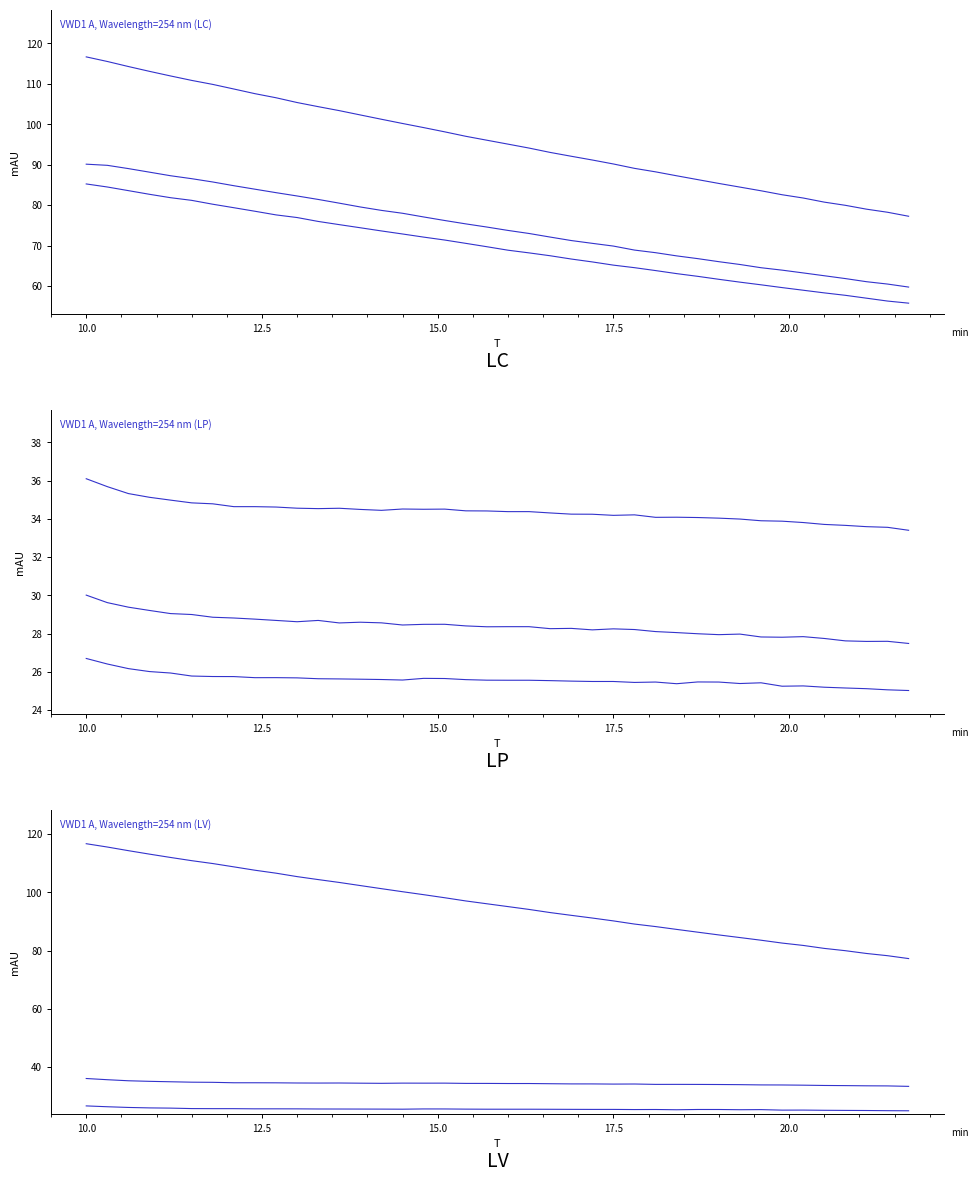

What position from the right is 20.0?

35